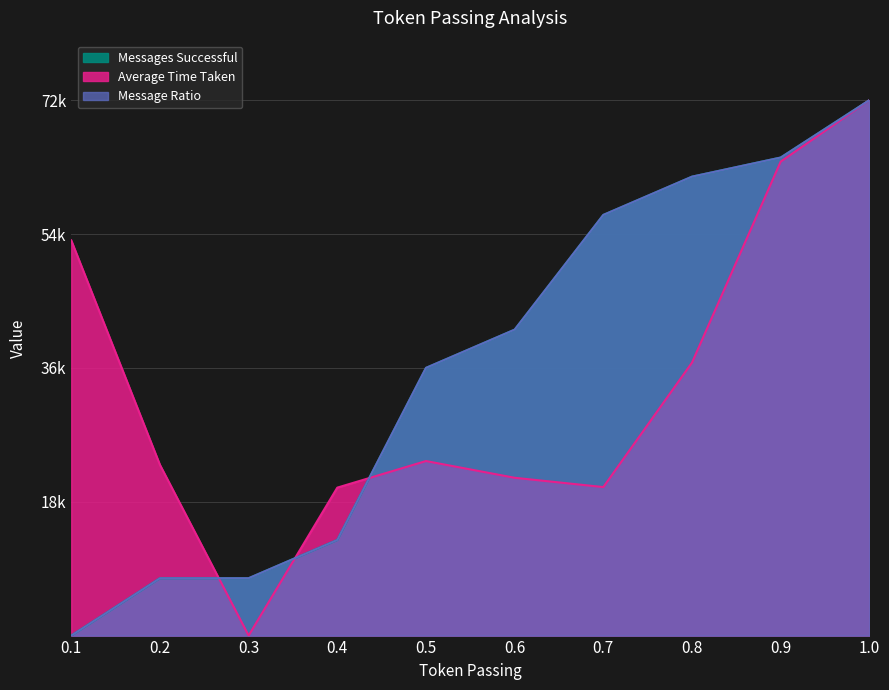

Where do Average Time Taken and Message Ratio first cross each other?

0.2 and 0.3